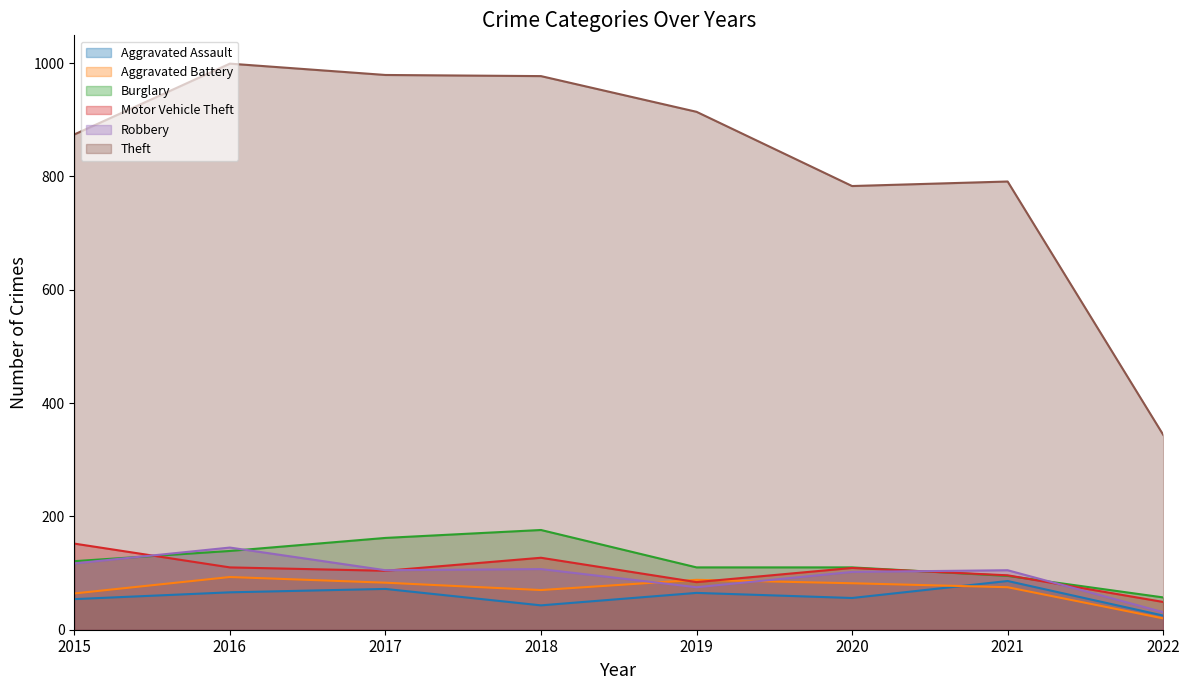

What are all the series names shown in the legend?

Aggravated Assault, Aggravated Battery, Burglary, Motor Vehicle Theft, Robbery, Theft